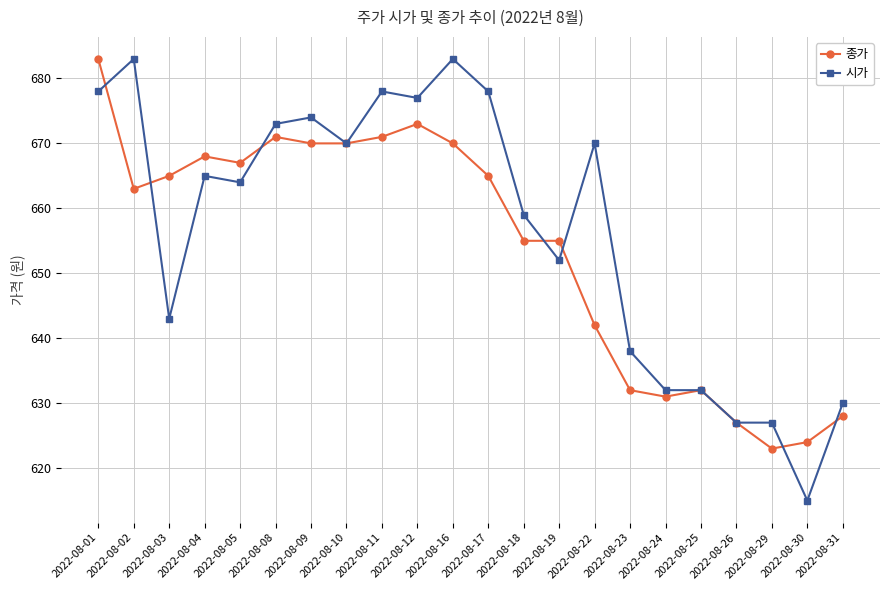

Rank the series at 2022-08-12 from lowest to highest value.

종가, 시가